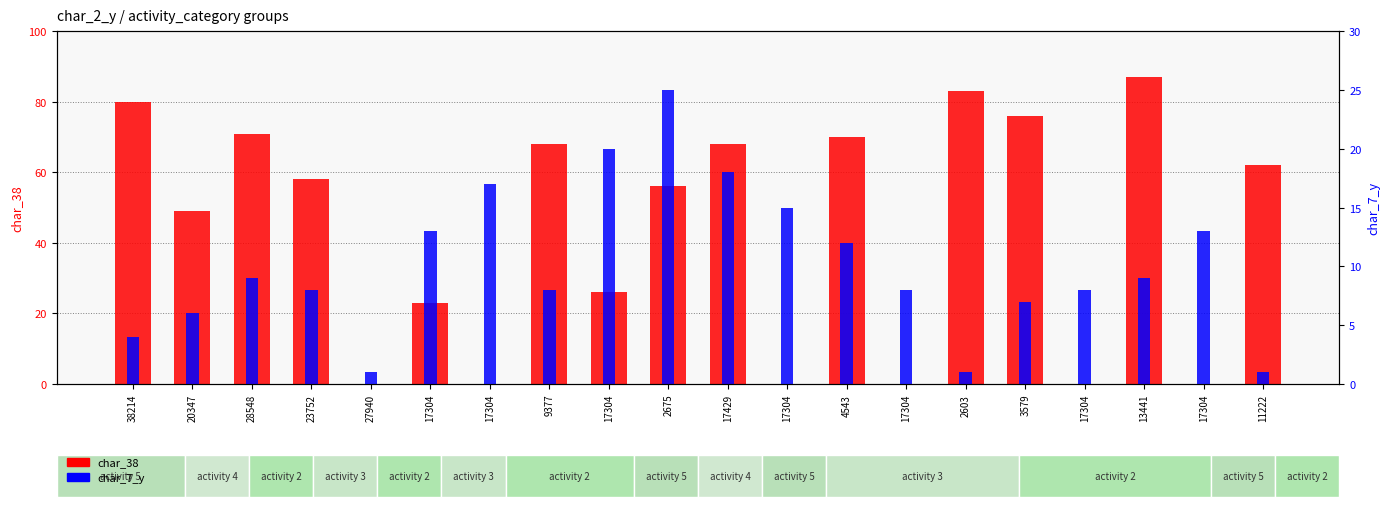

What is the difference between the second highest and second lowest values in the char_38 series?

83